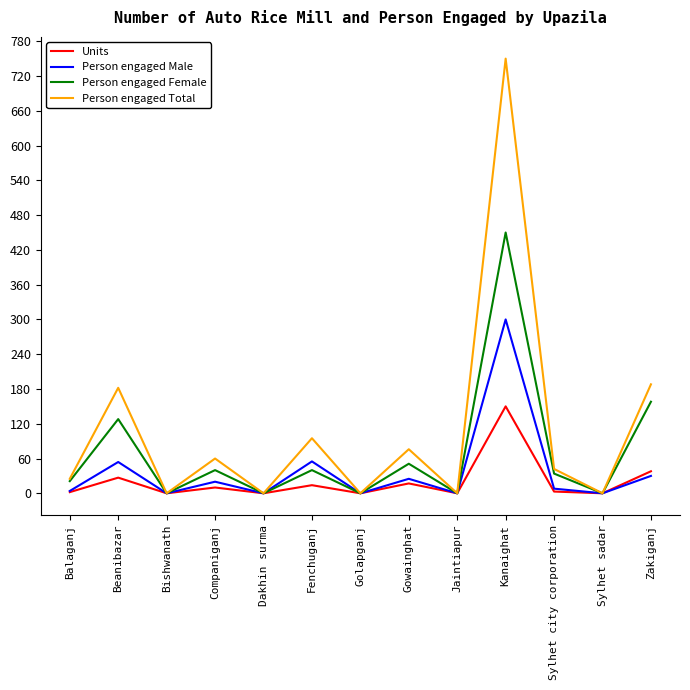

Rank the series by their average value, from highest to lowest.

Person engaged Total, Person engaged Female, Person engaged Male, Units